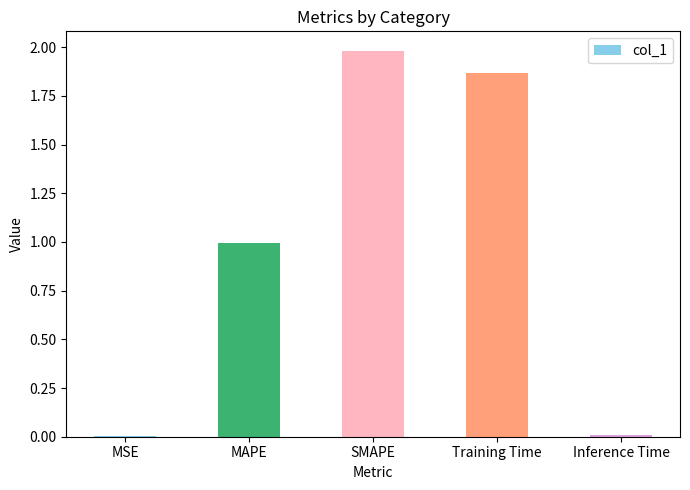

Which has a higher value, Training Time or MAPE?

Training Time